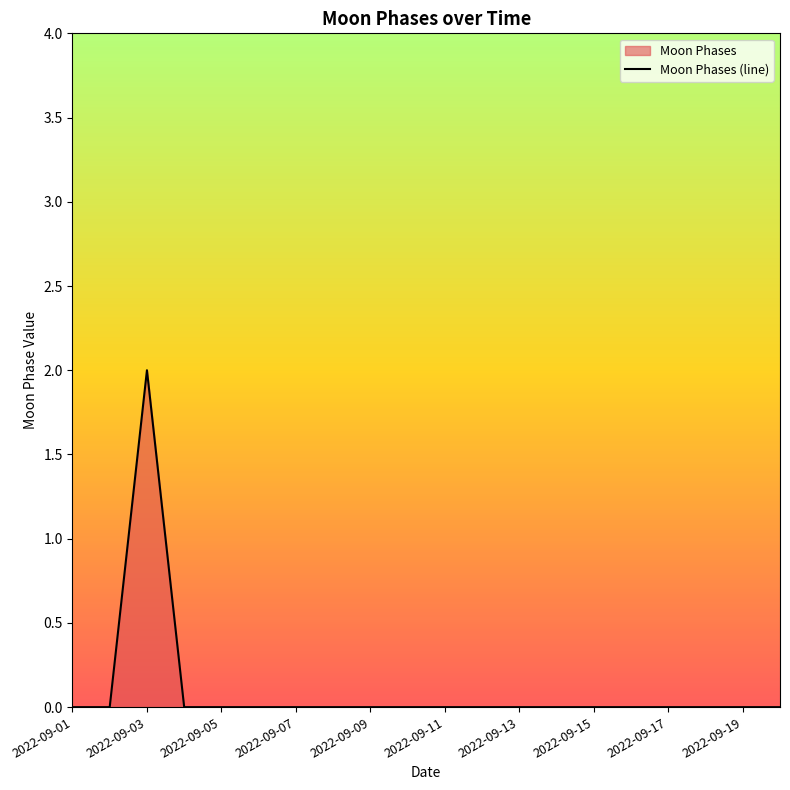

List the labels in order of value, smallest first.

2022-09-01, 2022-09-02, 2022-09-04, 2022-09-05, 2022-09-06, 2022-09-07, 2022-09-08, 2022-09-09, 2022-09-10, 2022-09-11, 2022-09-12, 2022-09-13, 2022-09-14, 2022-09-15, 2022-09-16, 2022-09-17, 2022-09-18, 2022-09-19, 2022-09-20, 2022-09-03